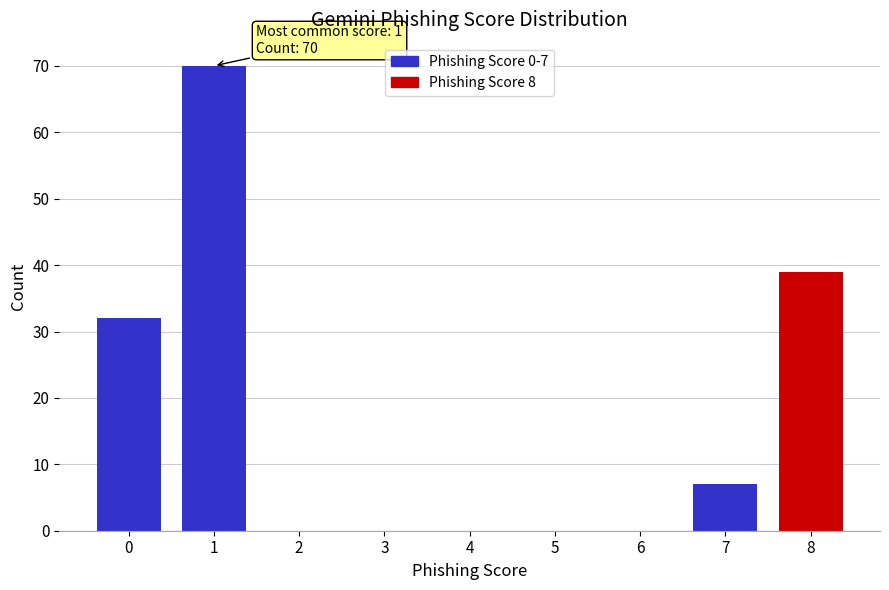

Reading left to right, transcribe all the data shown in this chart.

0=32	1=70	2=0	3=0	4=0	5=0	6=0	7=7	8=39